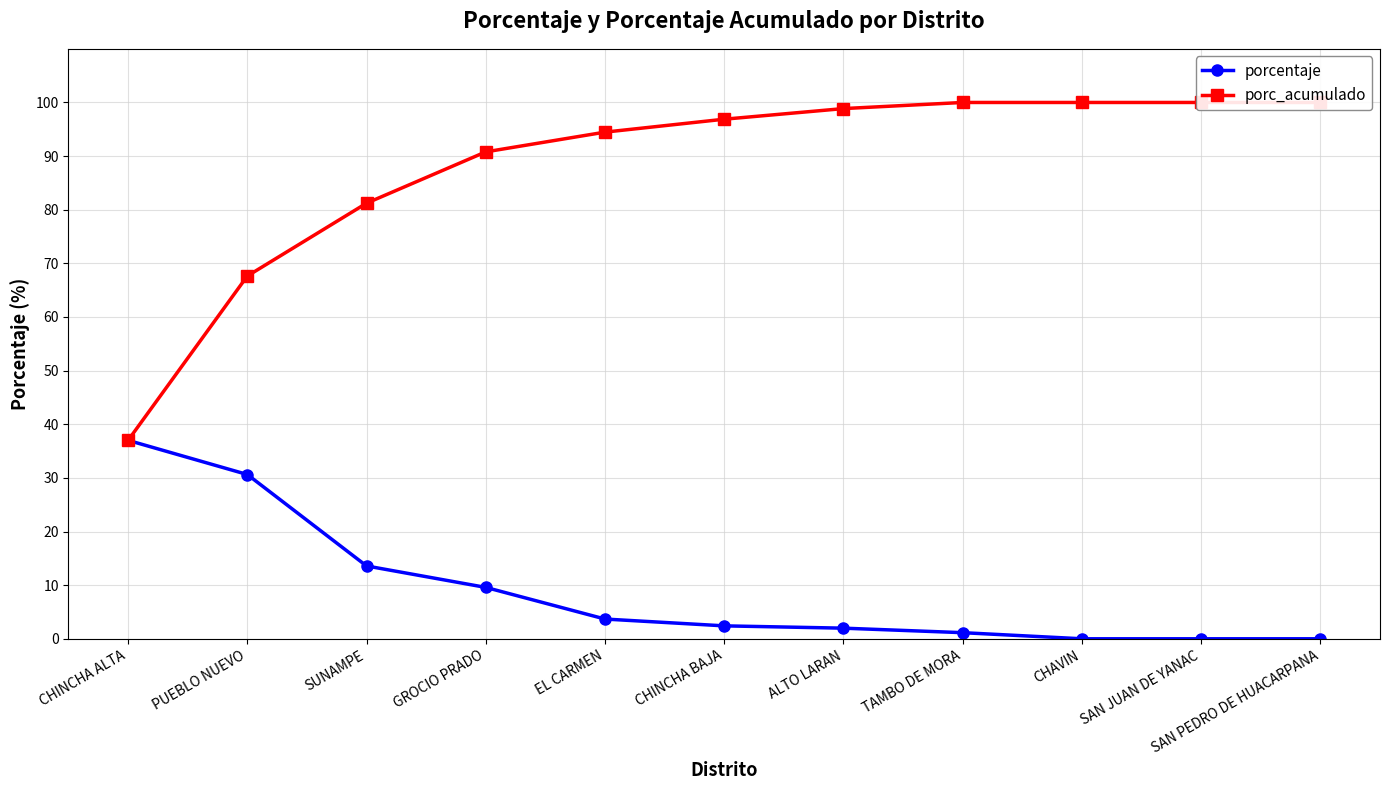

What is the spread (max minus min) of values at SUNAMPE?

67.6